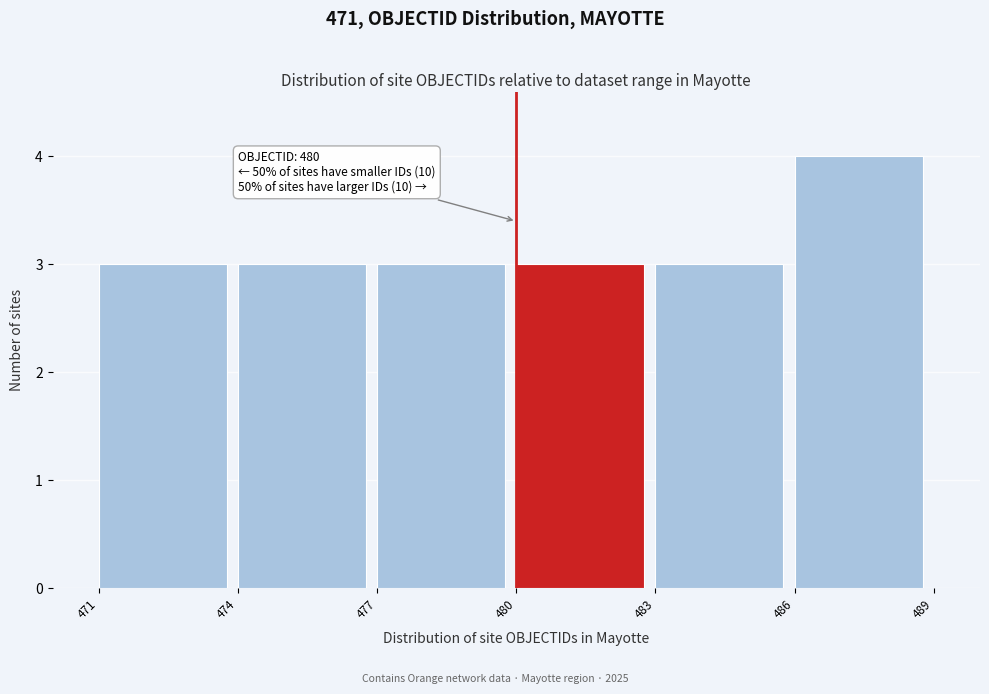

Over which range of the x-axis is the bar tallest?

486 to 489